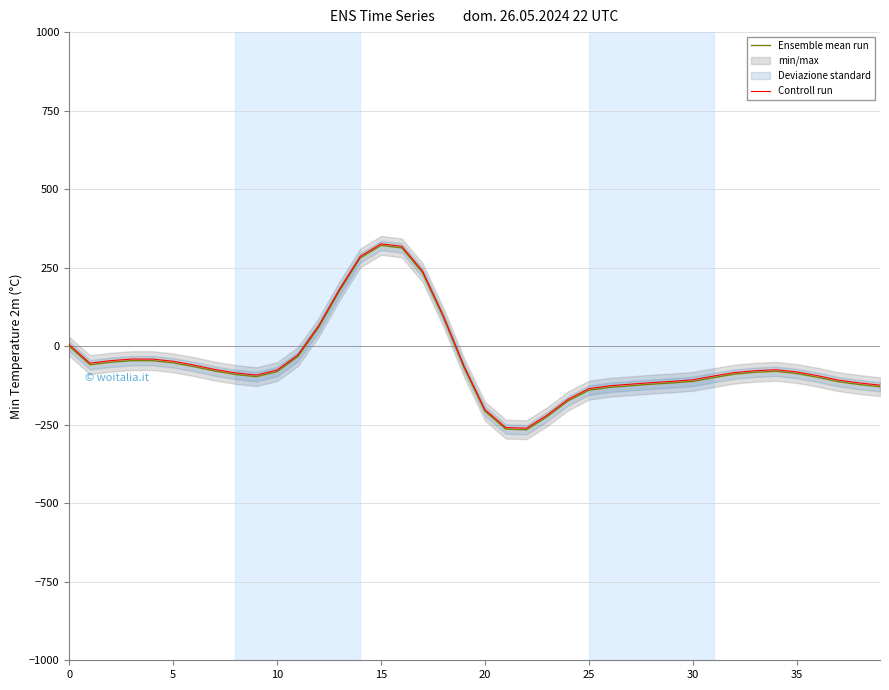

How many lines are shown in the chart?

2